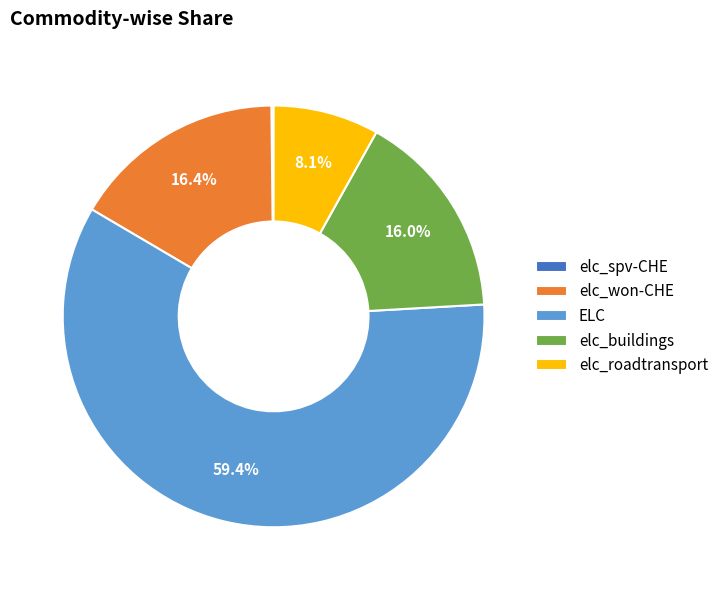

What is the total percentage of elc_buildings and elc_roadtransport?

24.1%